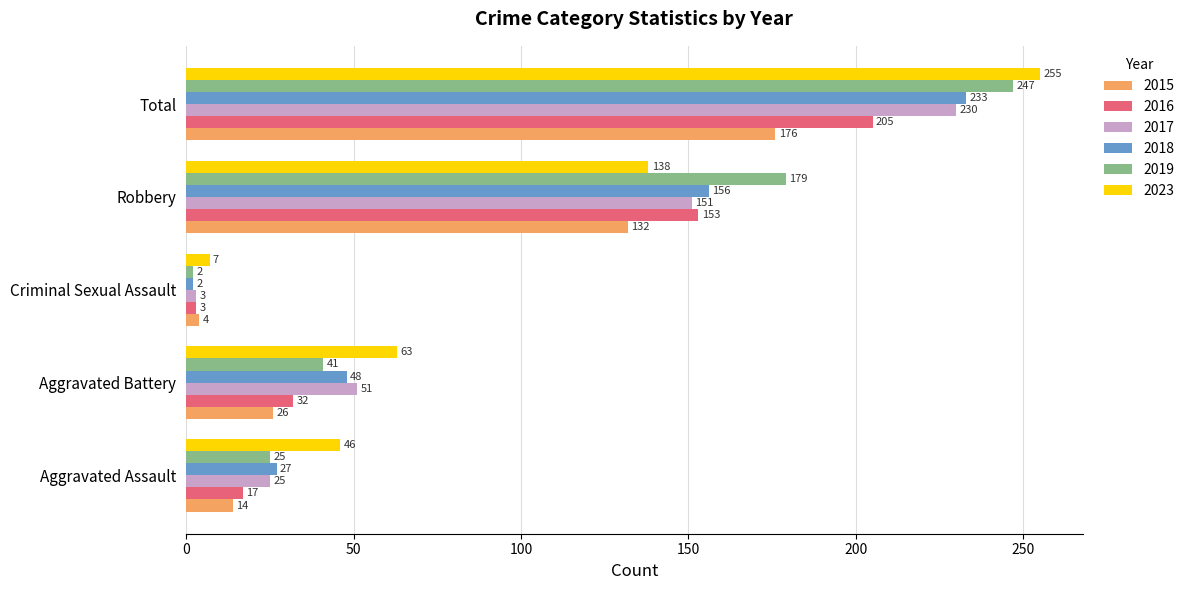

What is the difference between the 2017 values at Robbery and Criminal Sexual Assault?

148